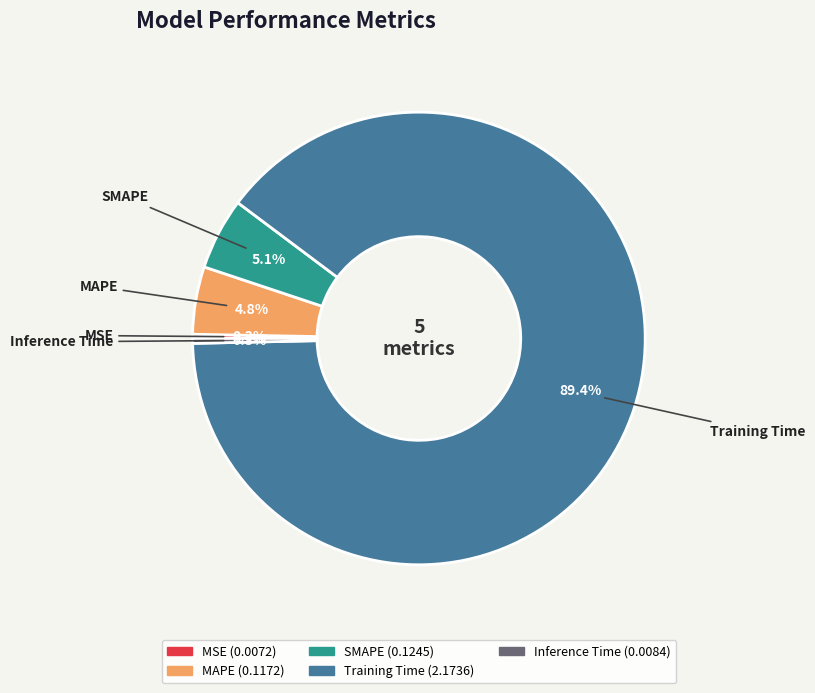

Which category accounts for the majority?

Training Time